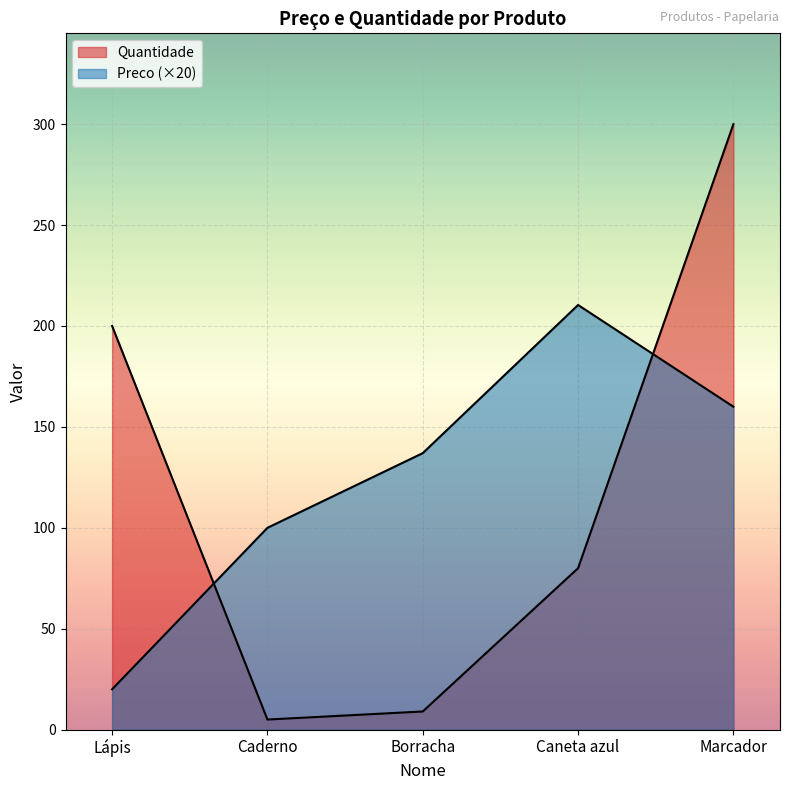

Where is Preco nearest to the value 115?

Caderno